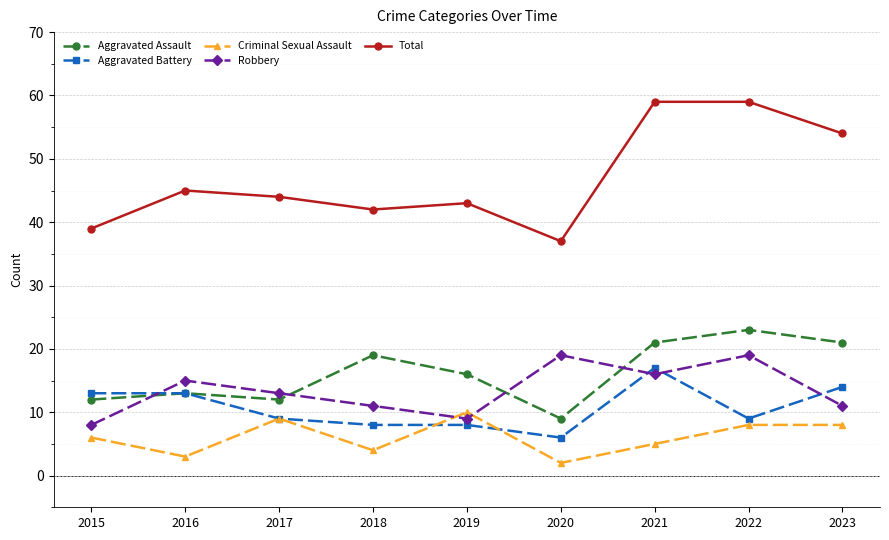

Where is Robbery nearest to the value 13?

2017